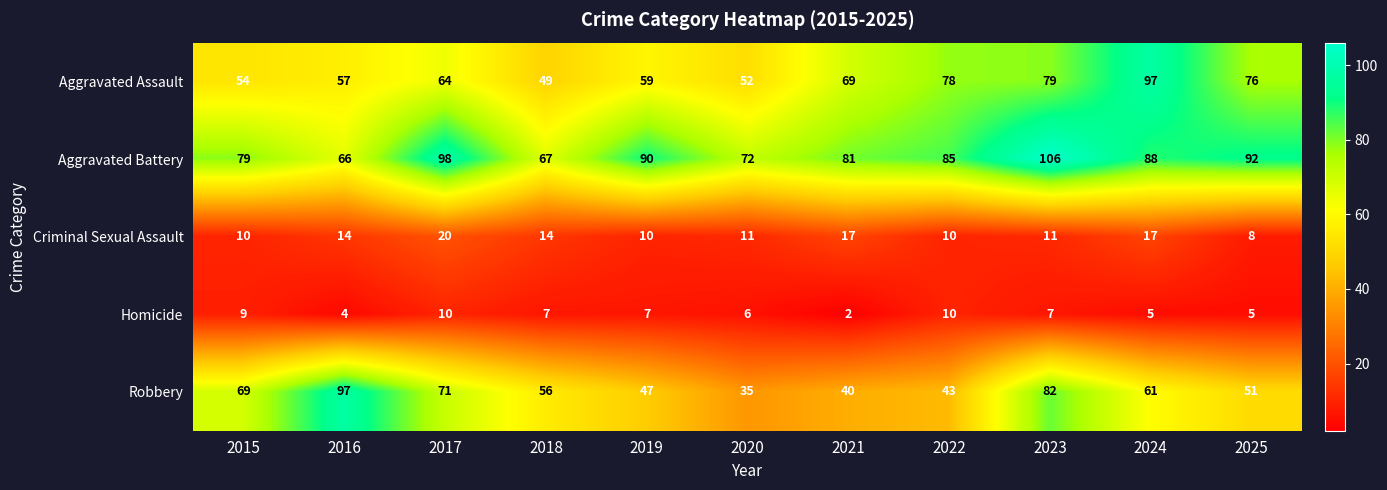

At how many categories does at least one series exceed 61?

11